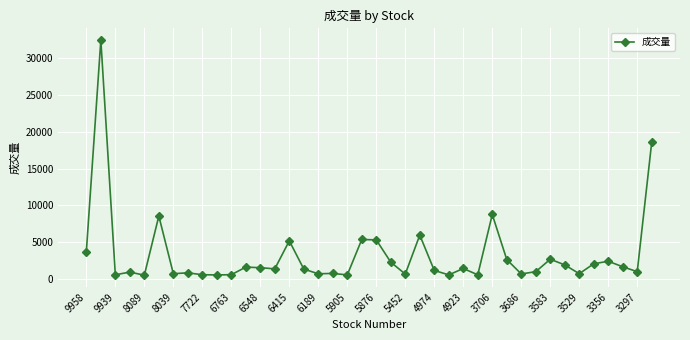

What is the average value?

3260